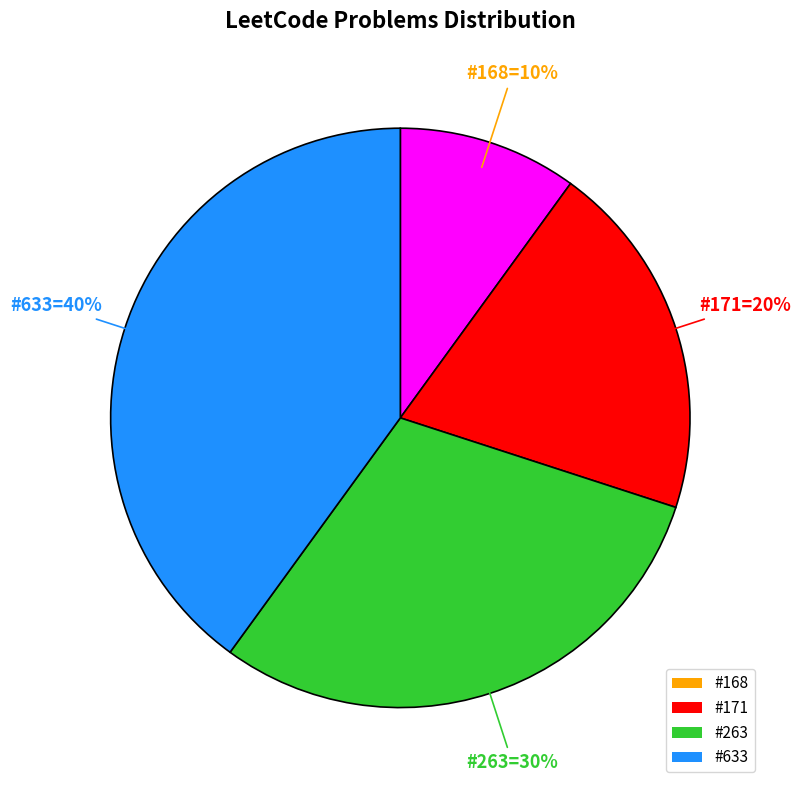

Is it true that #171 is 20% of the pie?

True